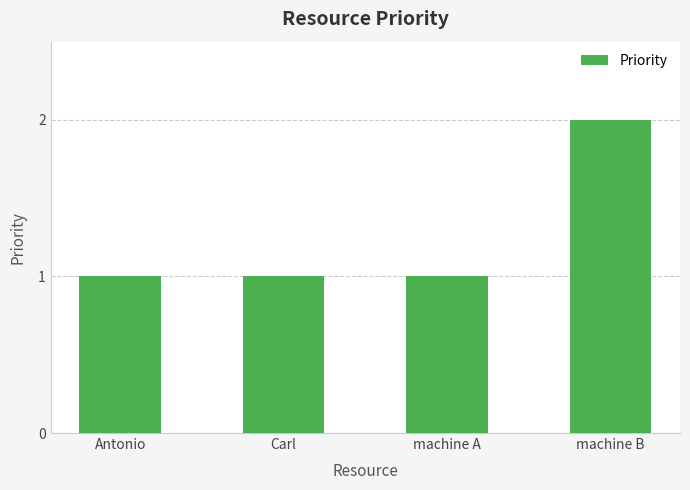

What is the value of the 4th bar from the left?

2